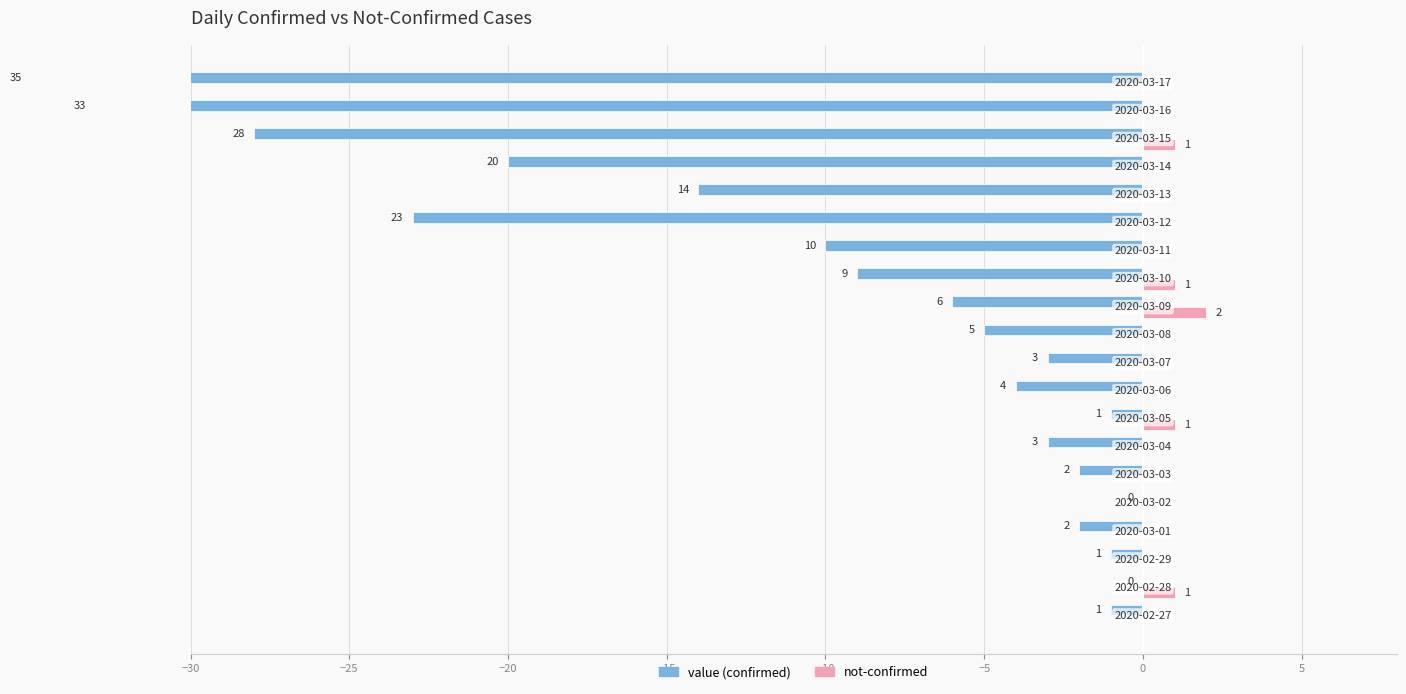

How many bars are there in total?

40